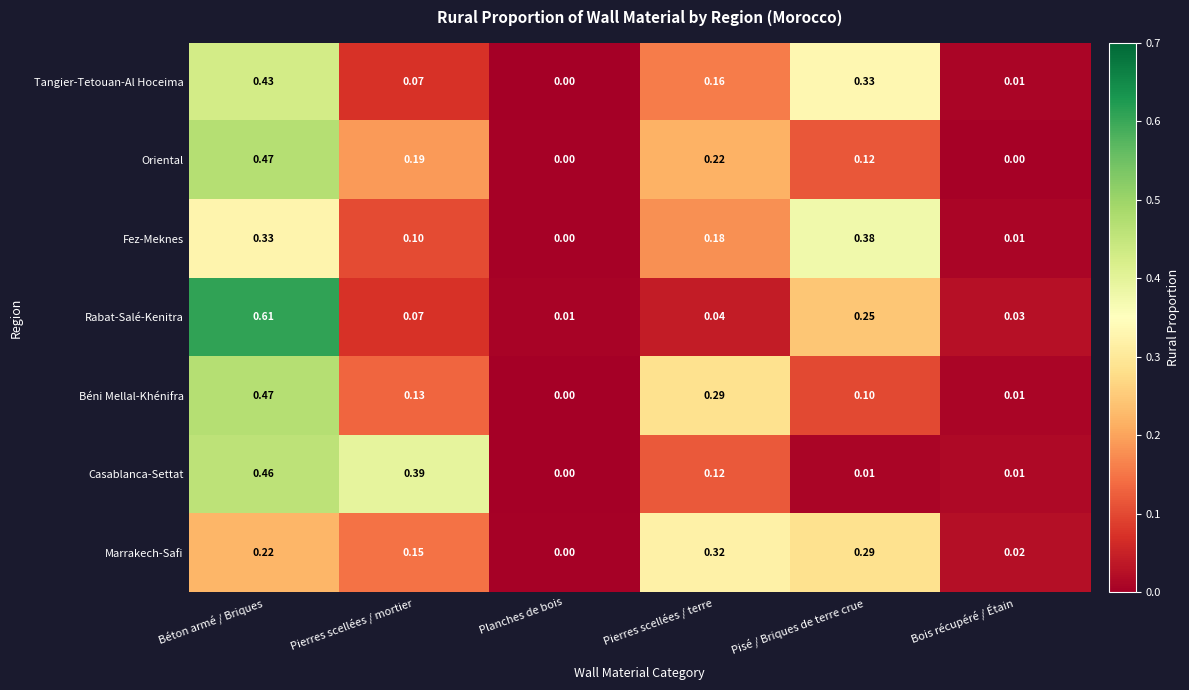

List the labels in order of Tangier-Tetouan-Al Hoceima value, largest first.

Béton armé / Briques, Pisé / Briques de terre crue, Pierres scellées / terre, Pierres scellées / mortier, Bois récupéré / Étain, Planches de bois